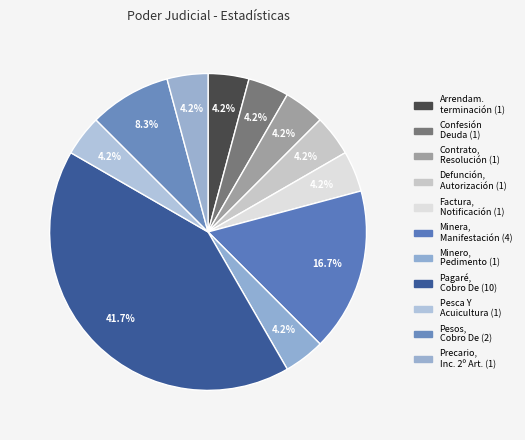

How many slices are in this pie chart?

11